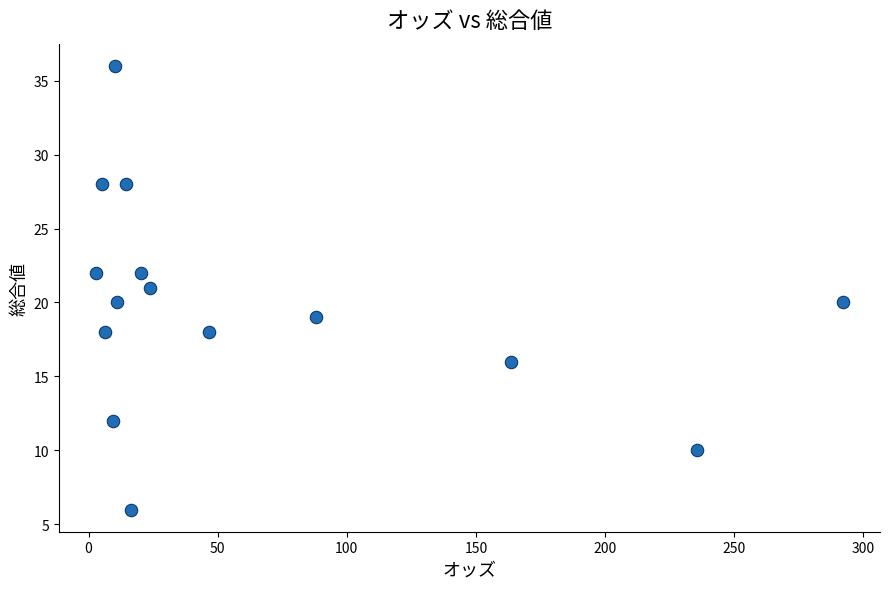

What is the range of Y values (max minus min)?

30